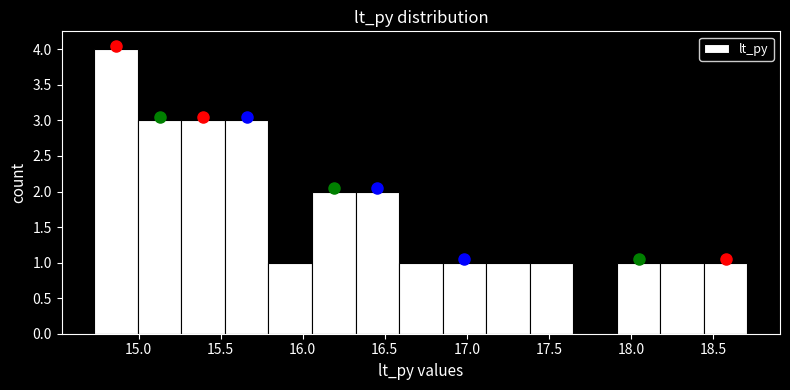

What is the height of the bar covering 15.80 to 16.05 on the x-axis? Neither the bar edges nor the heights are printed on the chart, so give them approximately, as read against the axes.

1